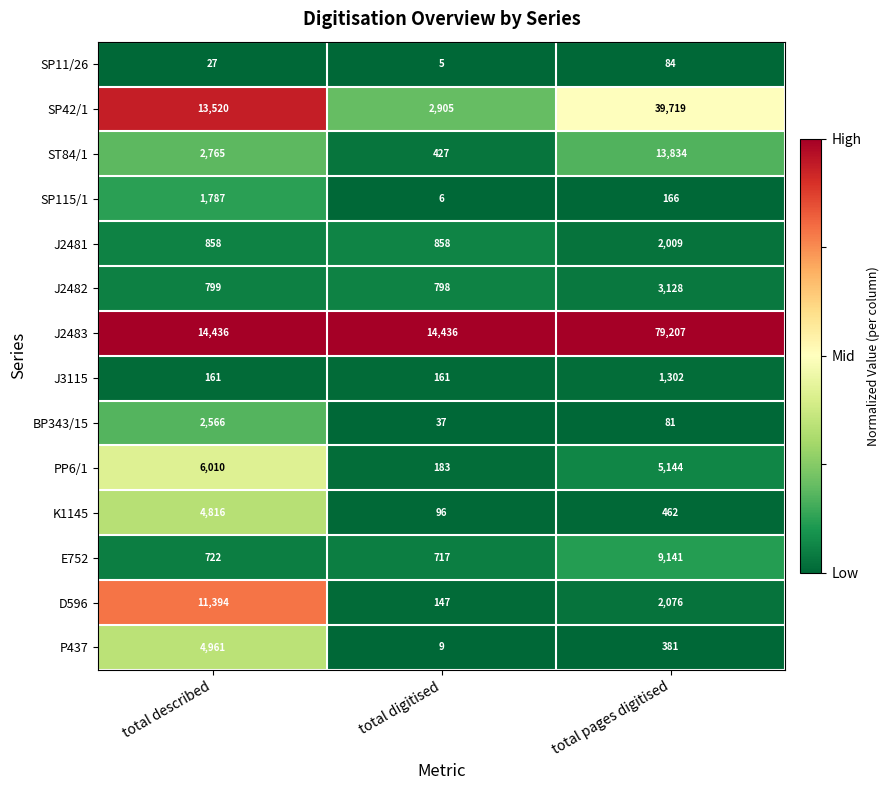

Rank the series at total pages digitised from lowest to highest value.

BP343/15, SP11/26, SP115/1, P437, K1145, J3115, J2481, D596, J2482, PP6/1, E752, ST84/1, SP42/1, J2483